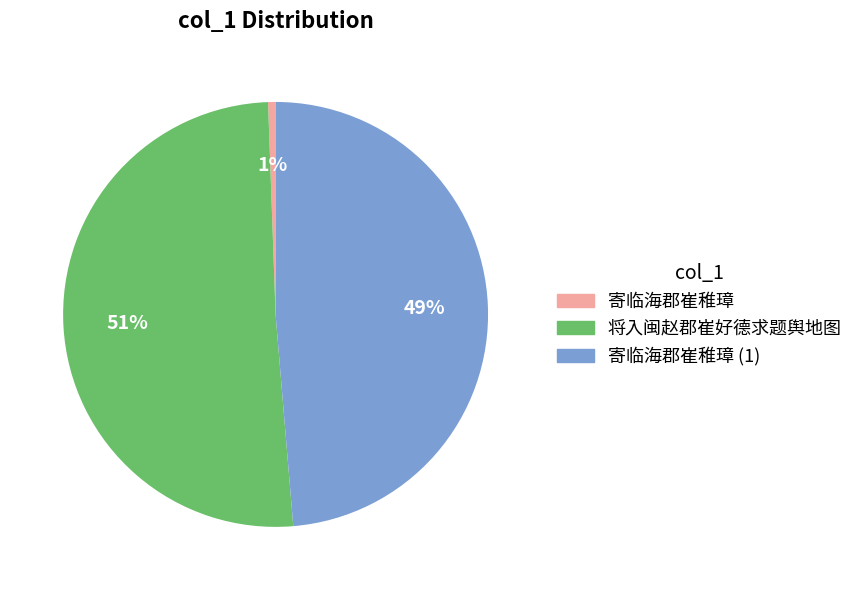

Is there a majority slice in this chart?

Yes